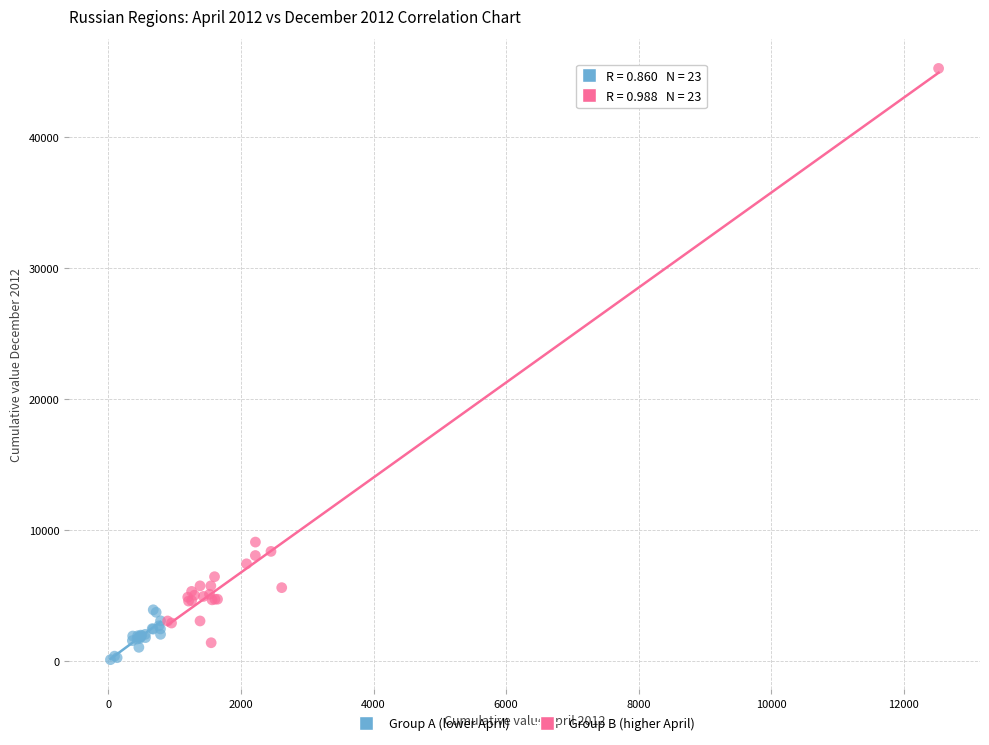

Which series has the largest Y range (max minus min)?

Group B (higher April)